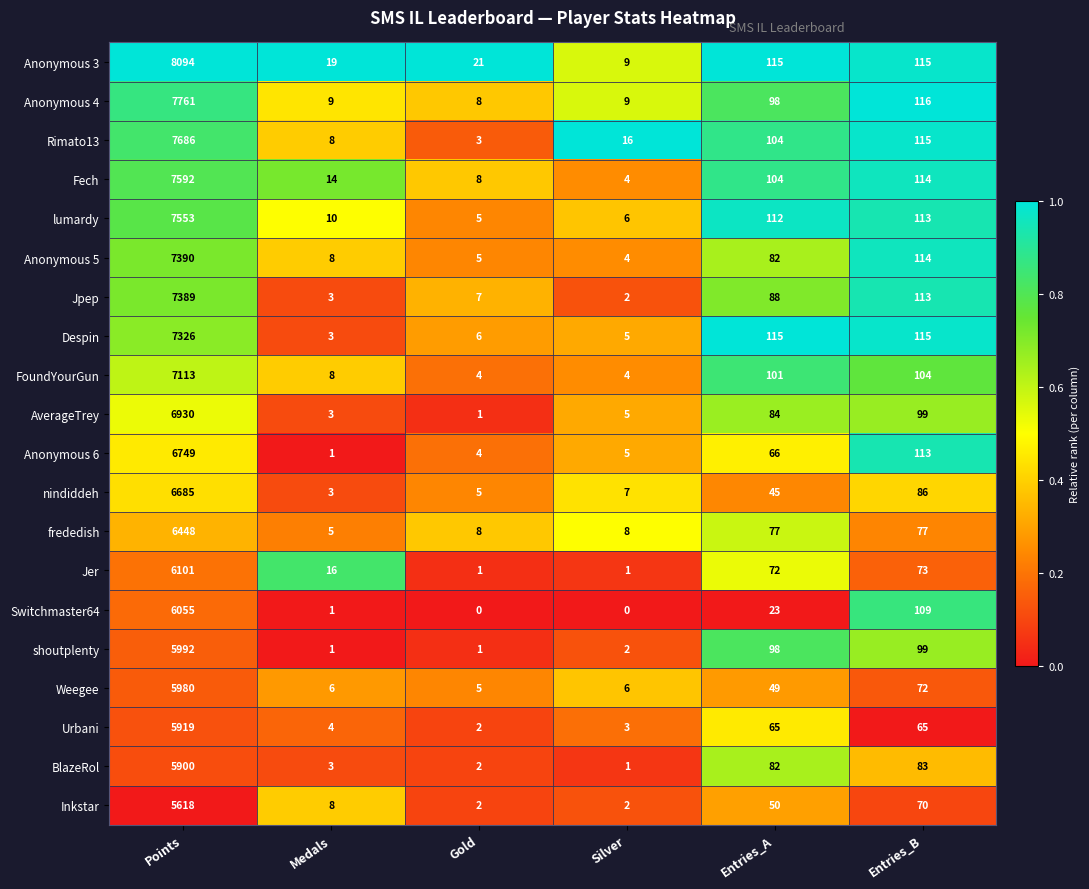

What is the difference between the maximum and second lowest values in the Switchmaster64 series?

6055